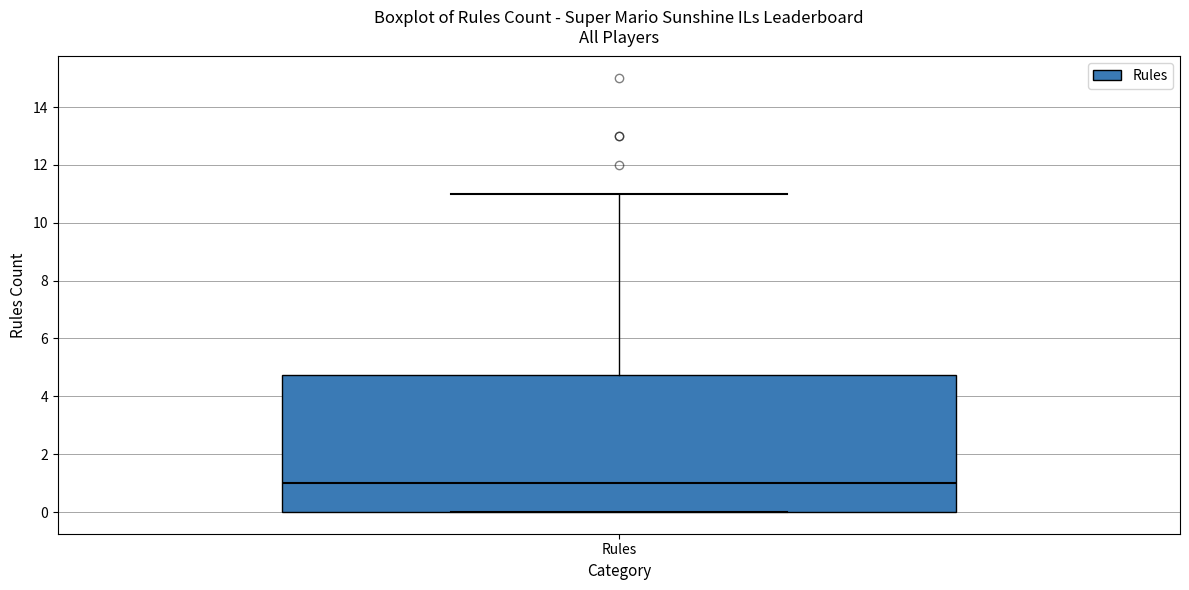

Read this box plot against the y-axis: the position of the median line, the range covered by the box, and the ends of both whiskers. The values are not printed on the chart, so give them approximately, as read against the axis.

median 1.0, box 0.0 to 4.8, whiskers 0.0 to 11.0